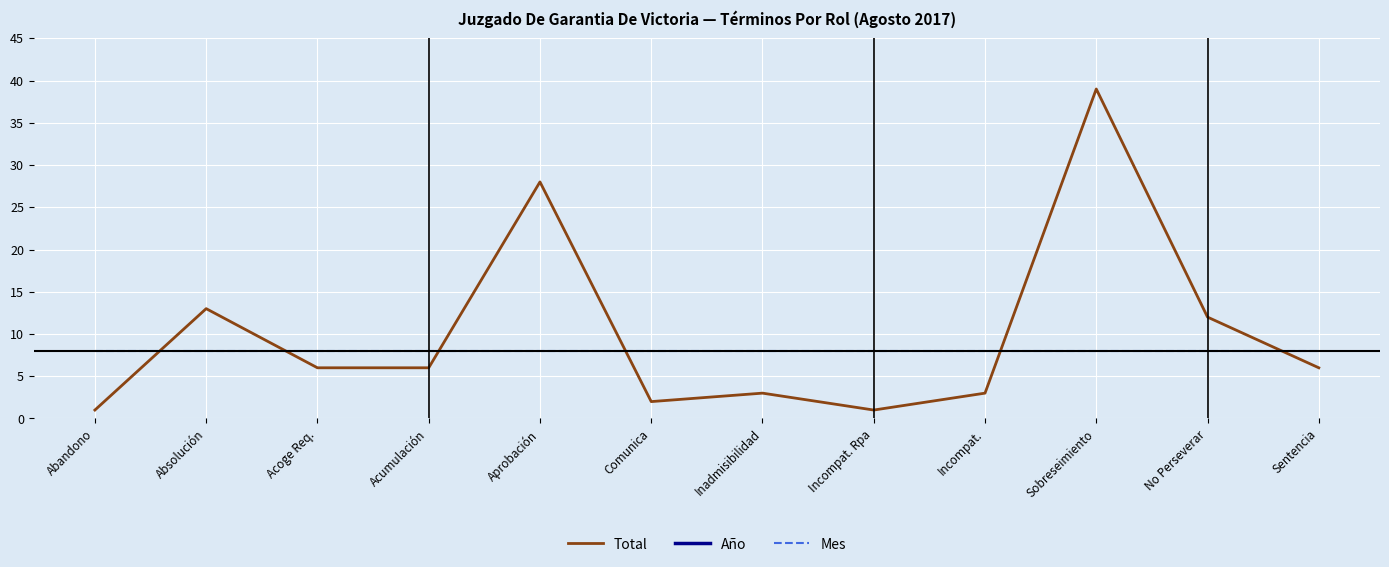

Is the value of Total at Incompat. Rpa greater than the value of Mes at Incompat.?

No